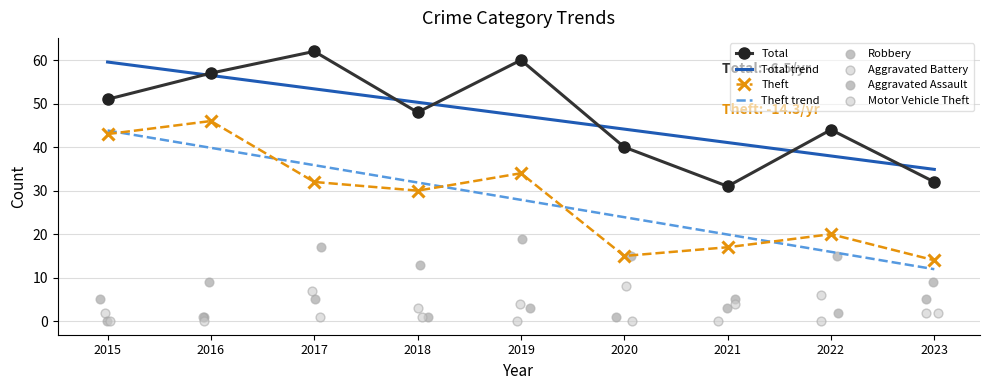

Is the value of Aggravated Battery at 2015 greater than the value of Motor Vehicle Theft at 2022?

Yes